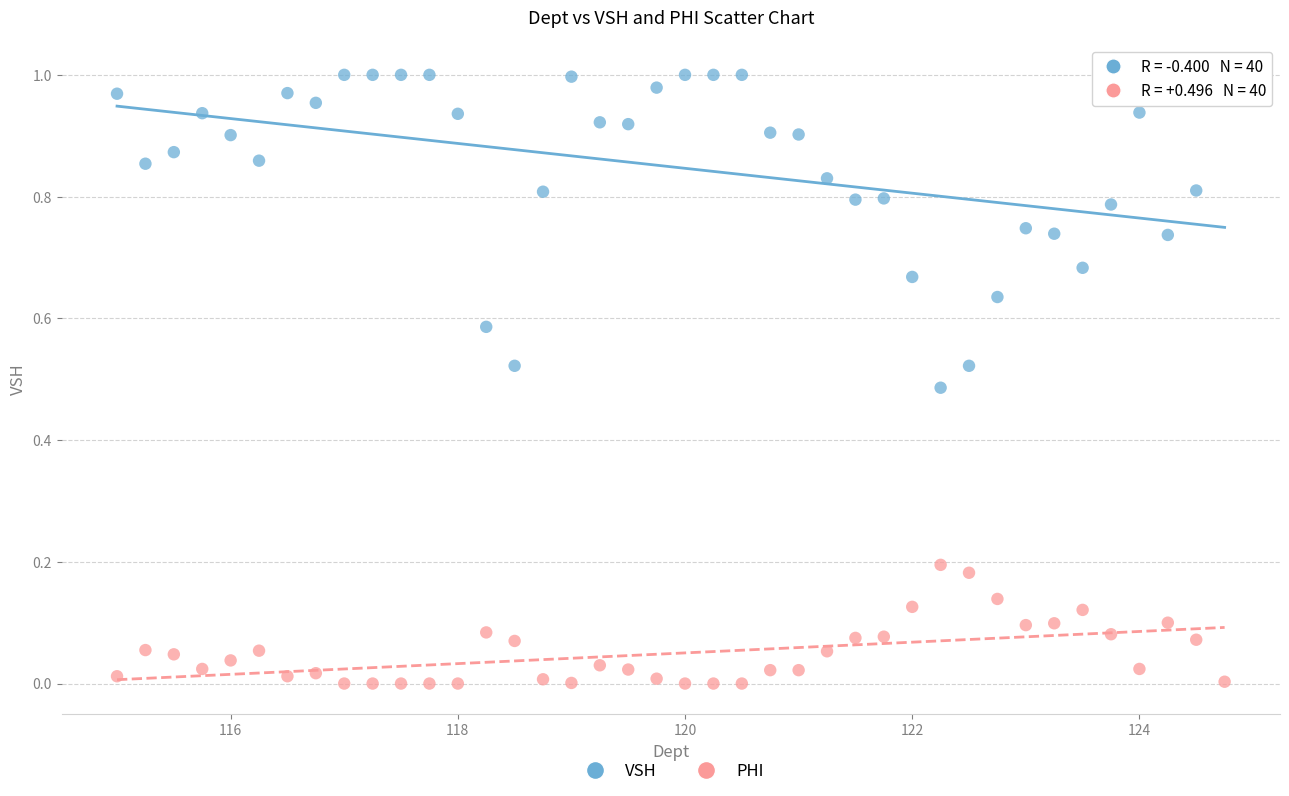

Which series contains the highest Y value?

VSH